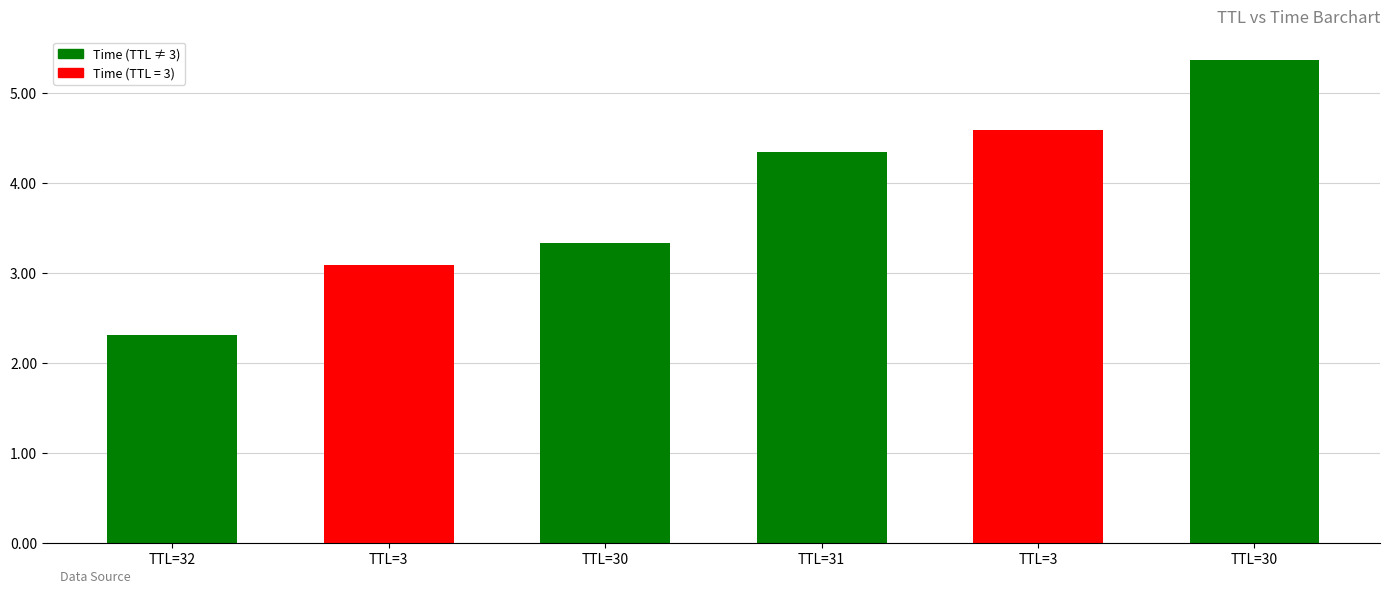

Rank the categories by value from lowest to highest.

TTL=32, TTL=3, TTL=30, TTL=31, TTL=3, TTL=30